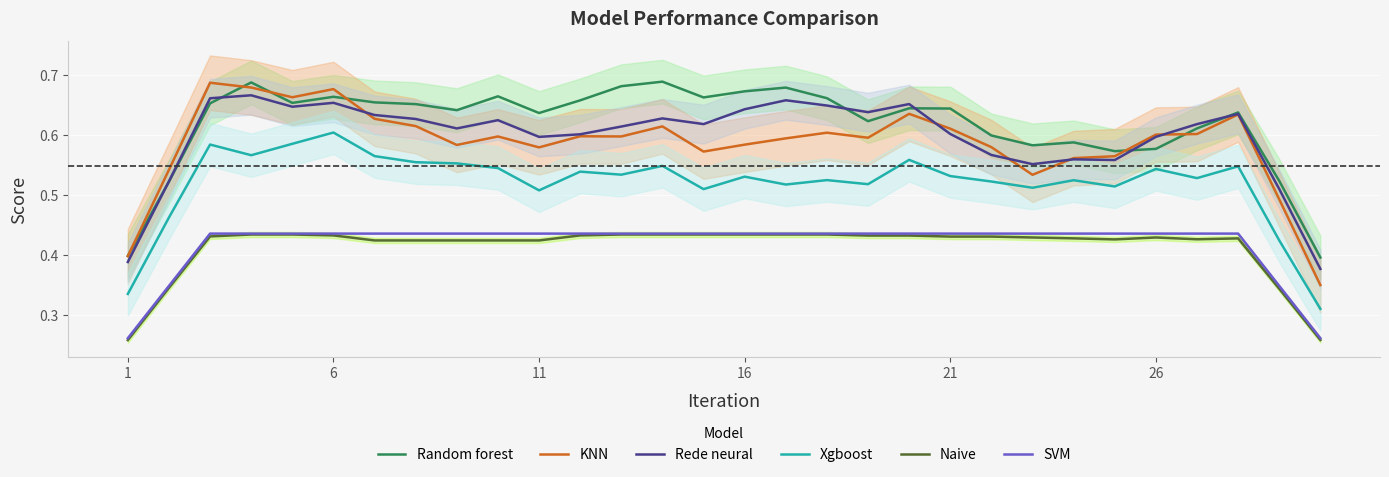

How many data points does each series have?

30